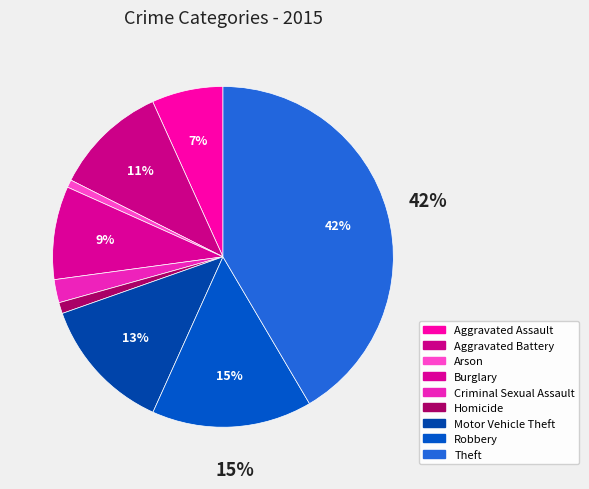

Is it true that Arson is 1% of the pie?

True